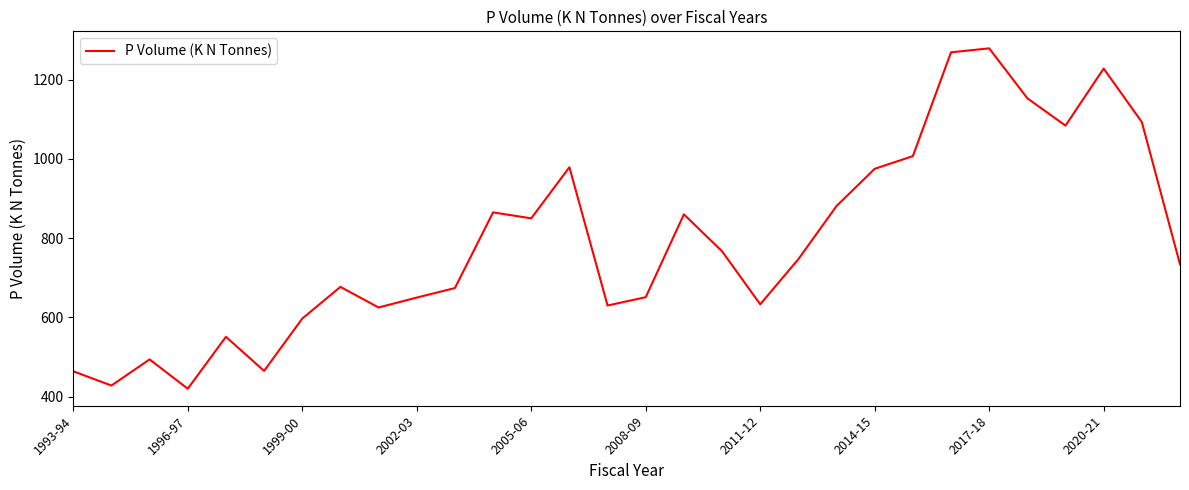

What is the difference between the maximum and minimum values?

859